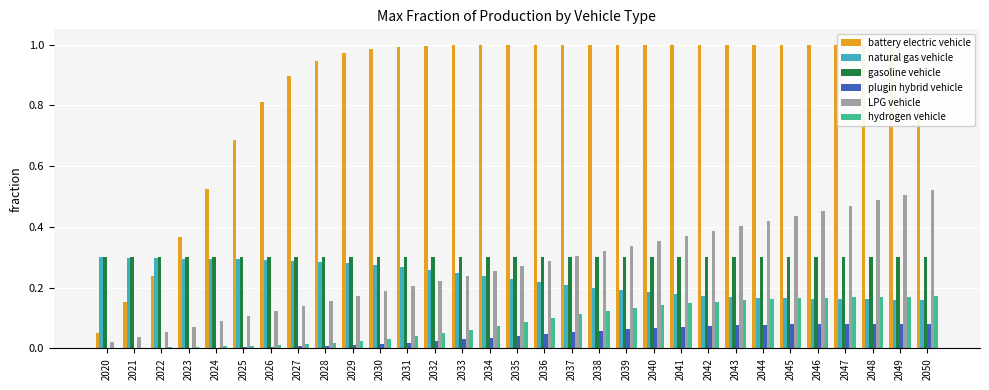

The battery electric vehicle series shows 0.4 at 2023. True or false?

True